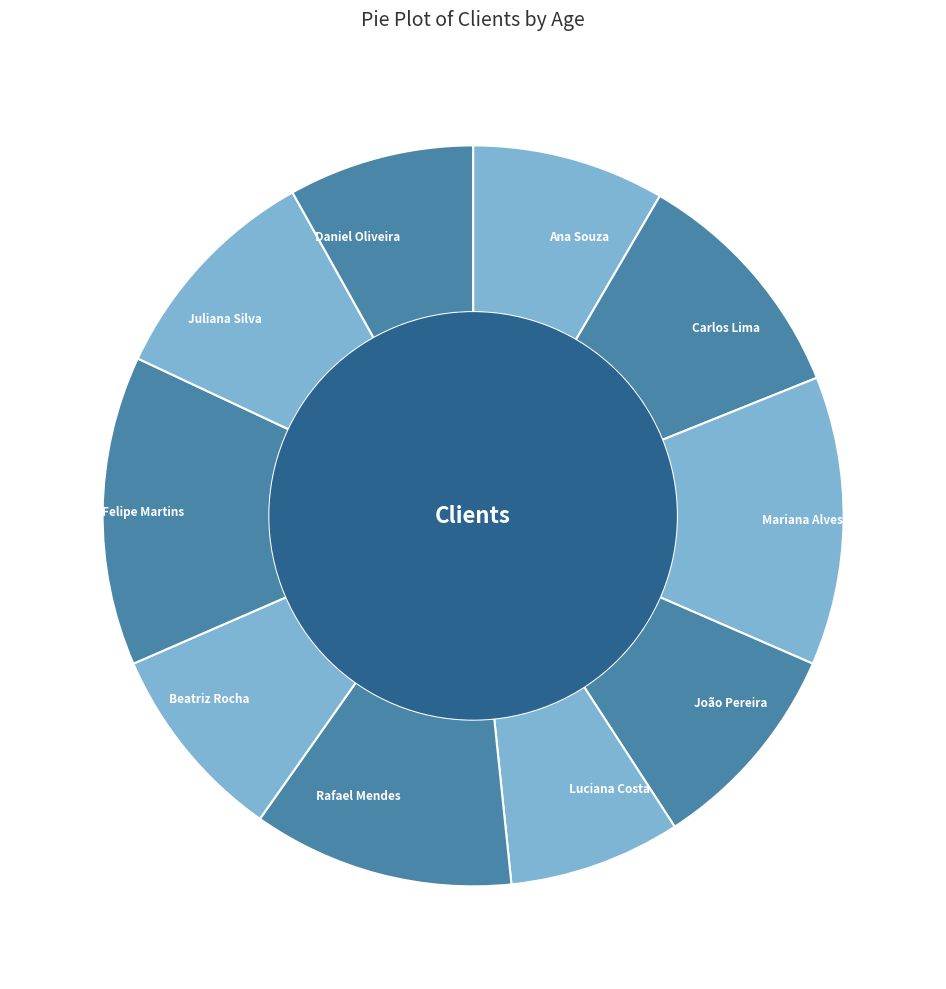

What is the smallest slice in the pie chart?

Luciana Costa